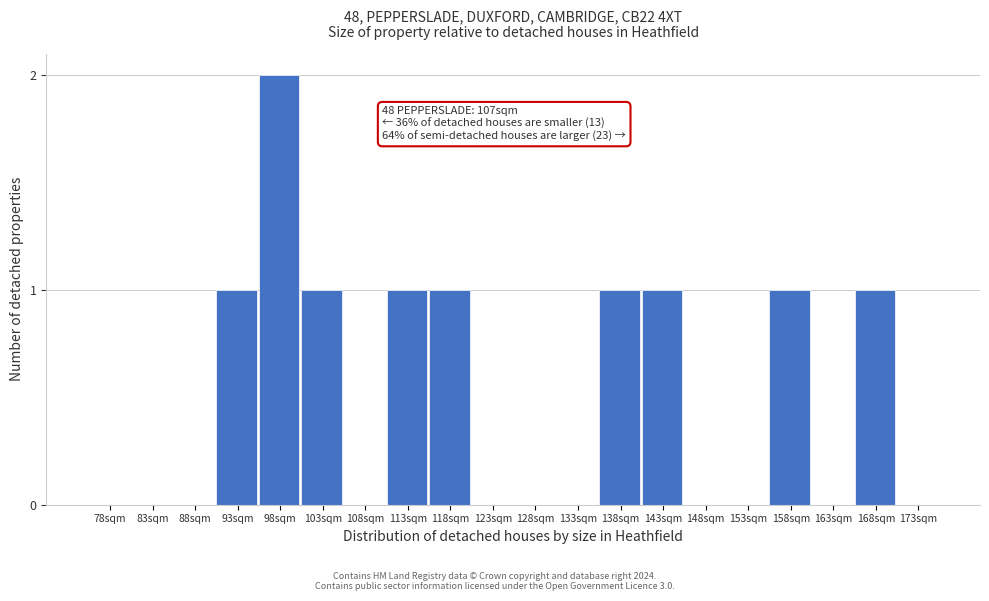

Reading left to right, extract all data points from this chart.

78sqm=0	83sqm=0	88sqm=0	93sqm=1	98sqm=2	103sqm=1	108sqm=0	113sqm=1	118sqm=1	123sqm=0	128sqm=0	133sqm=0	138sqm=1	143sqm=1	148sqm=0	153sqm=0	158sqm=1	163sqm=0	168sqm=1	173sqm=0